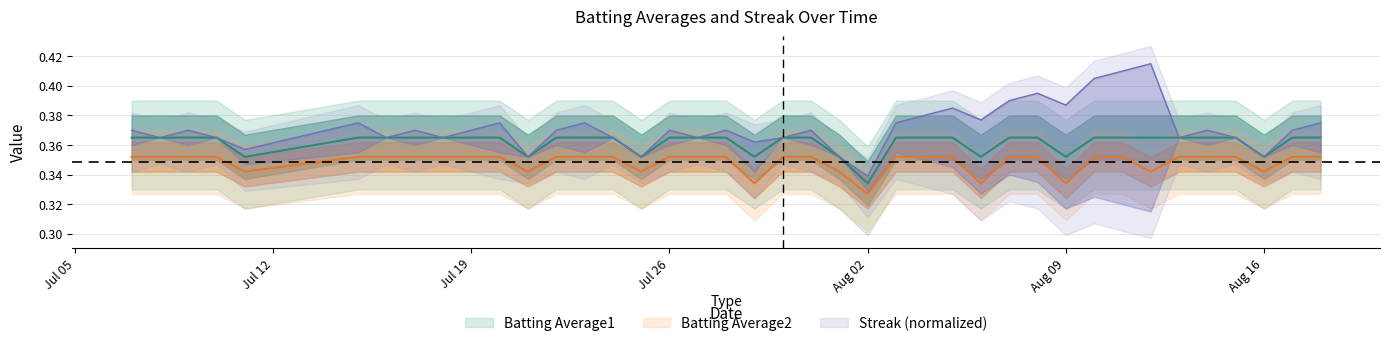

True or false: Batting Average1 has more than 0 interior local peaks.

False